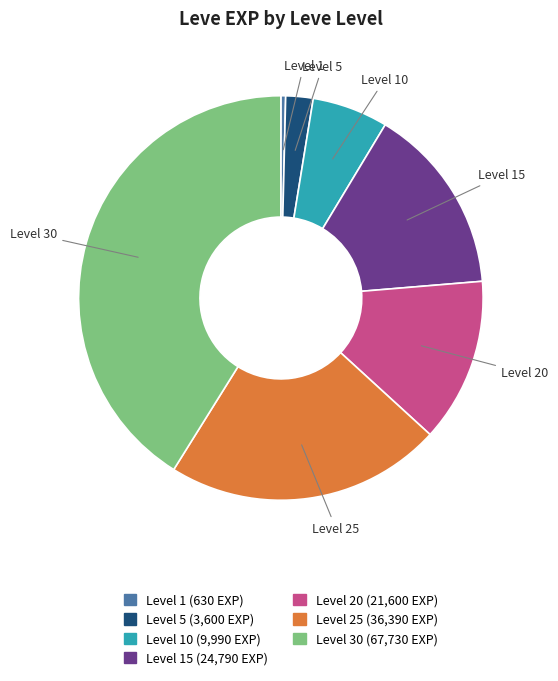

Is there a majority slice in this chart?

No